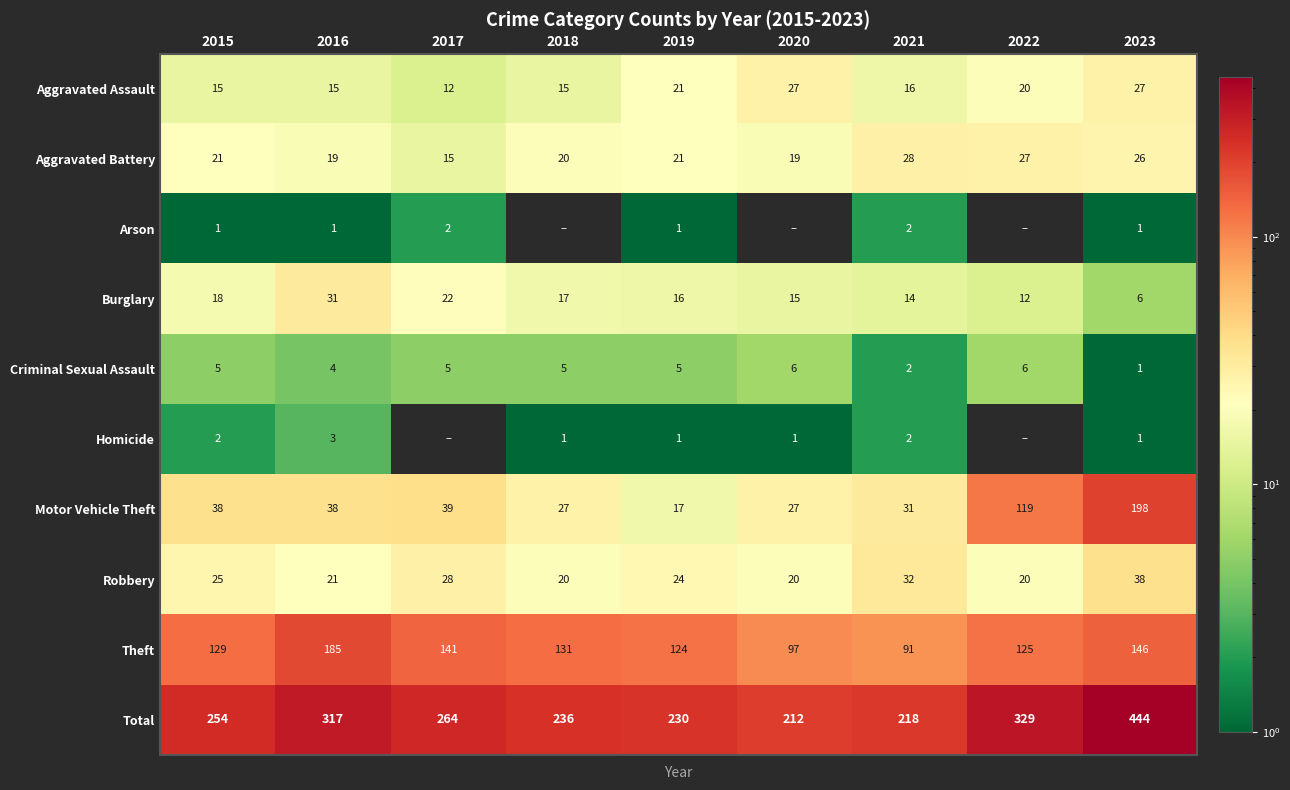

At how many categories does at least one series exceed 401?

1